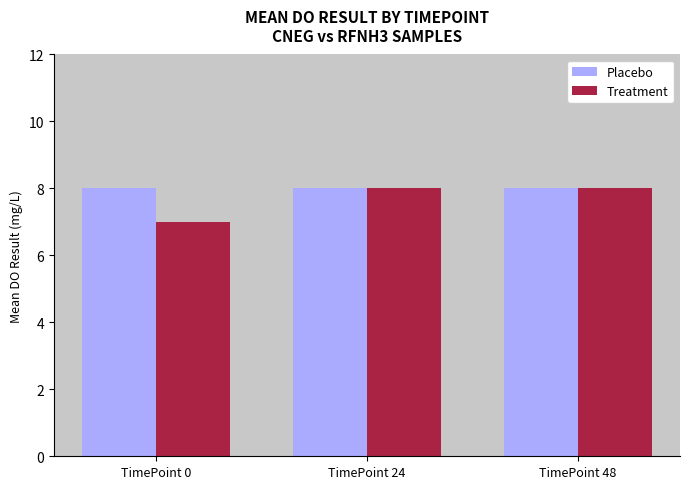

What are all the series names shown in the legend?

Placebo, Treatment